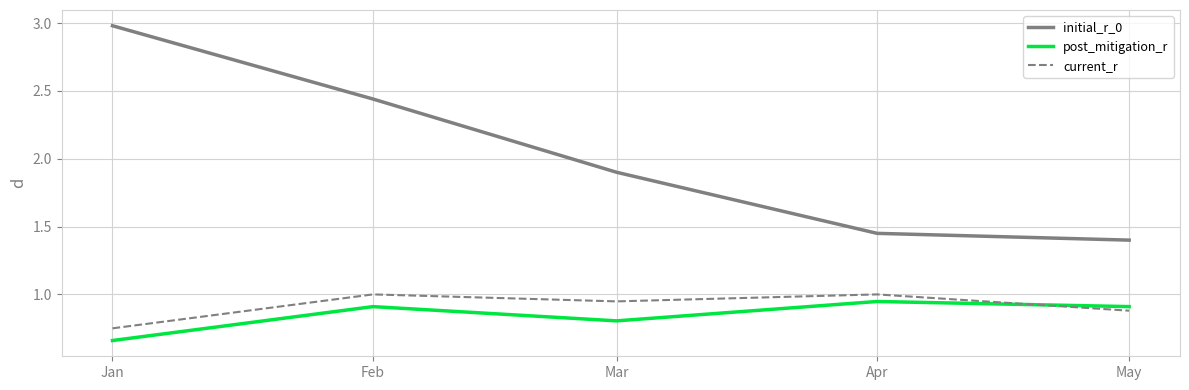

What is the total value across all series at Apr?

3.4